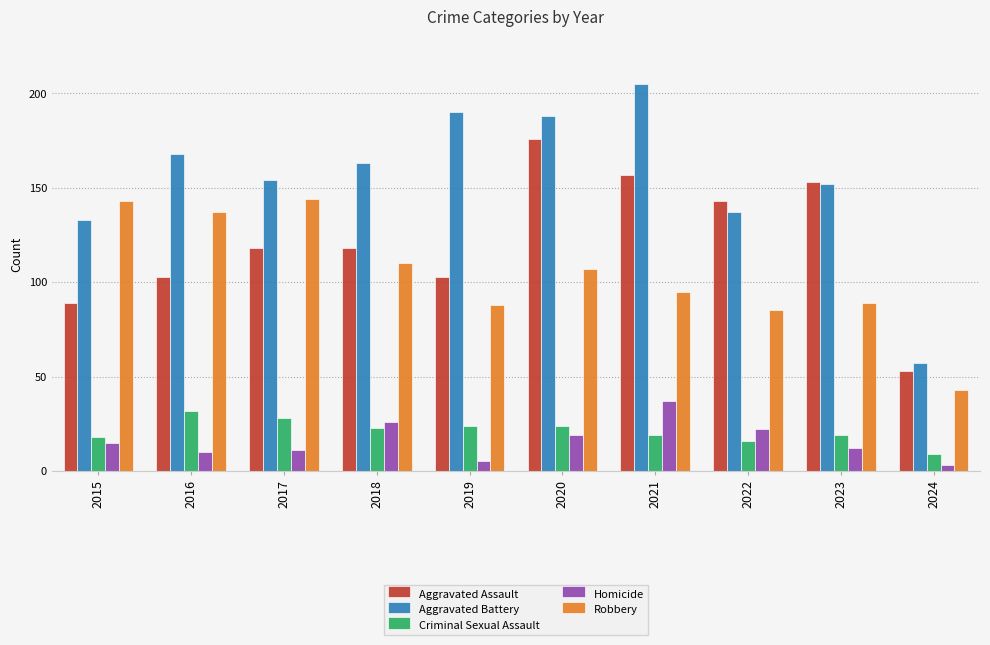

What is the value of the Aggravated Assault bar at the 9th from the left?

153